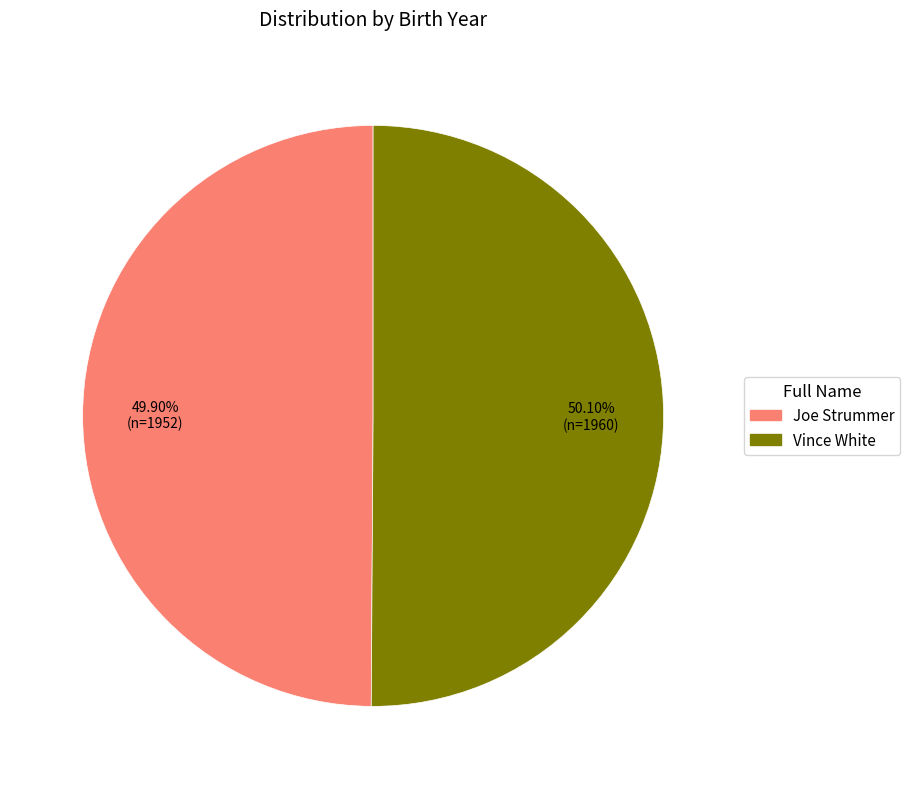

To the nearest percent, what is the combined percentage of Vince White and Joe Strummer?

100%